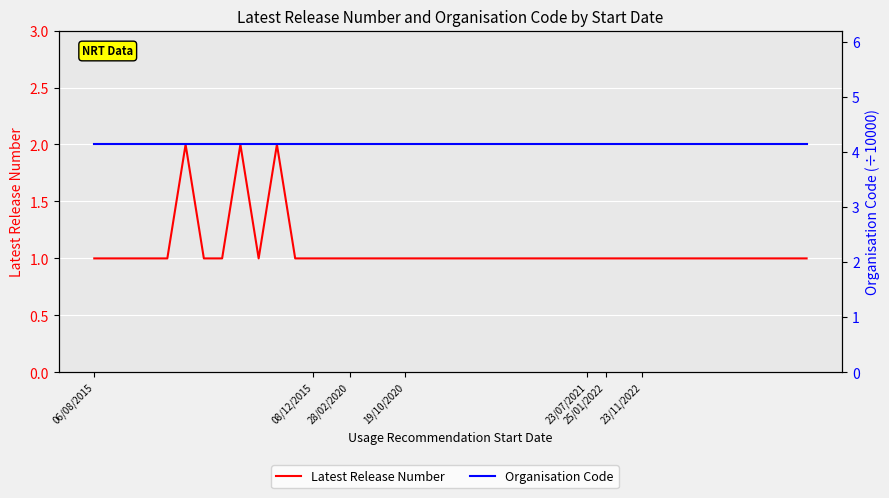

Rank the series by their maximum value, from highest to lowest.

Organisation Code, Latest Release Number